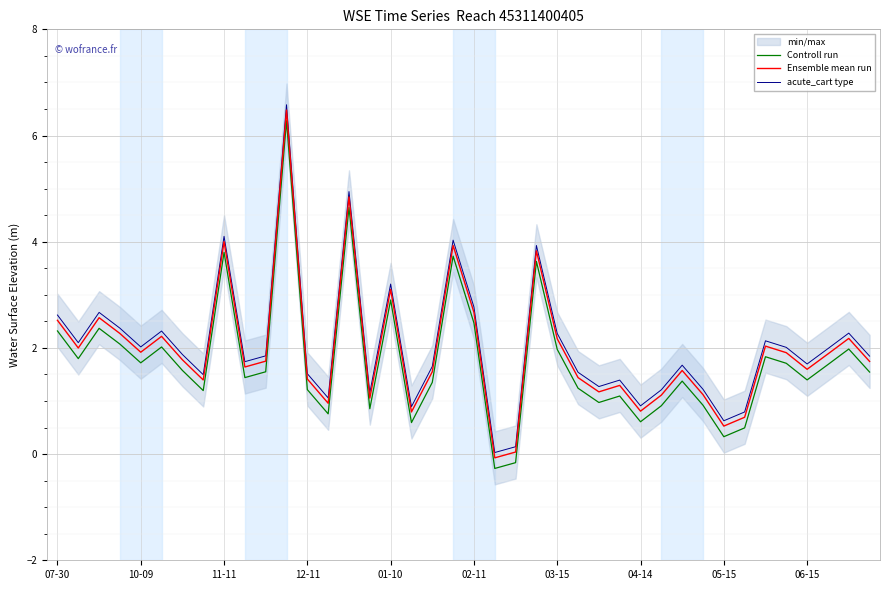

How many data points in acute_cart type are less than 1?

6